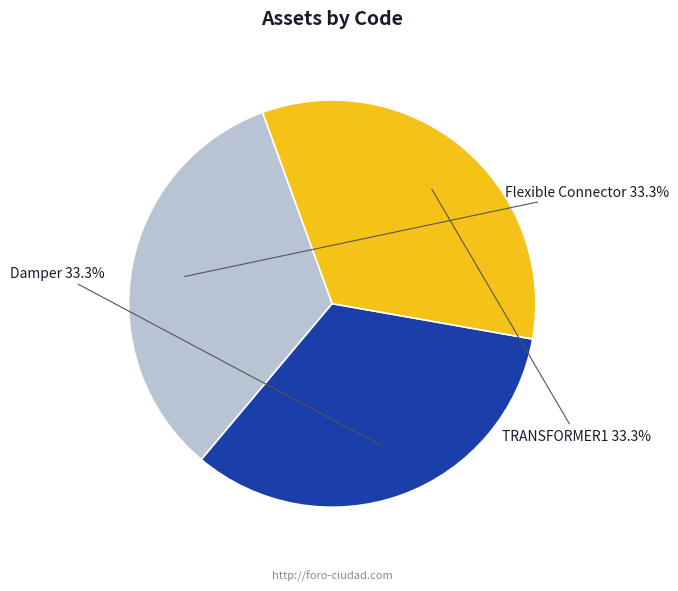

Is there any slice that represents more than half of the pie?

No